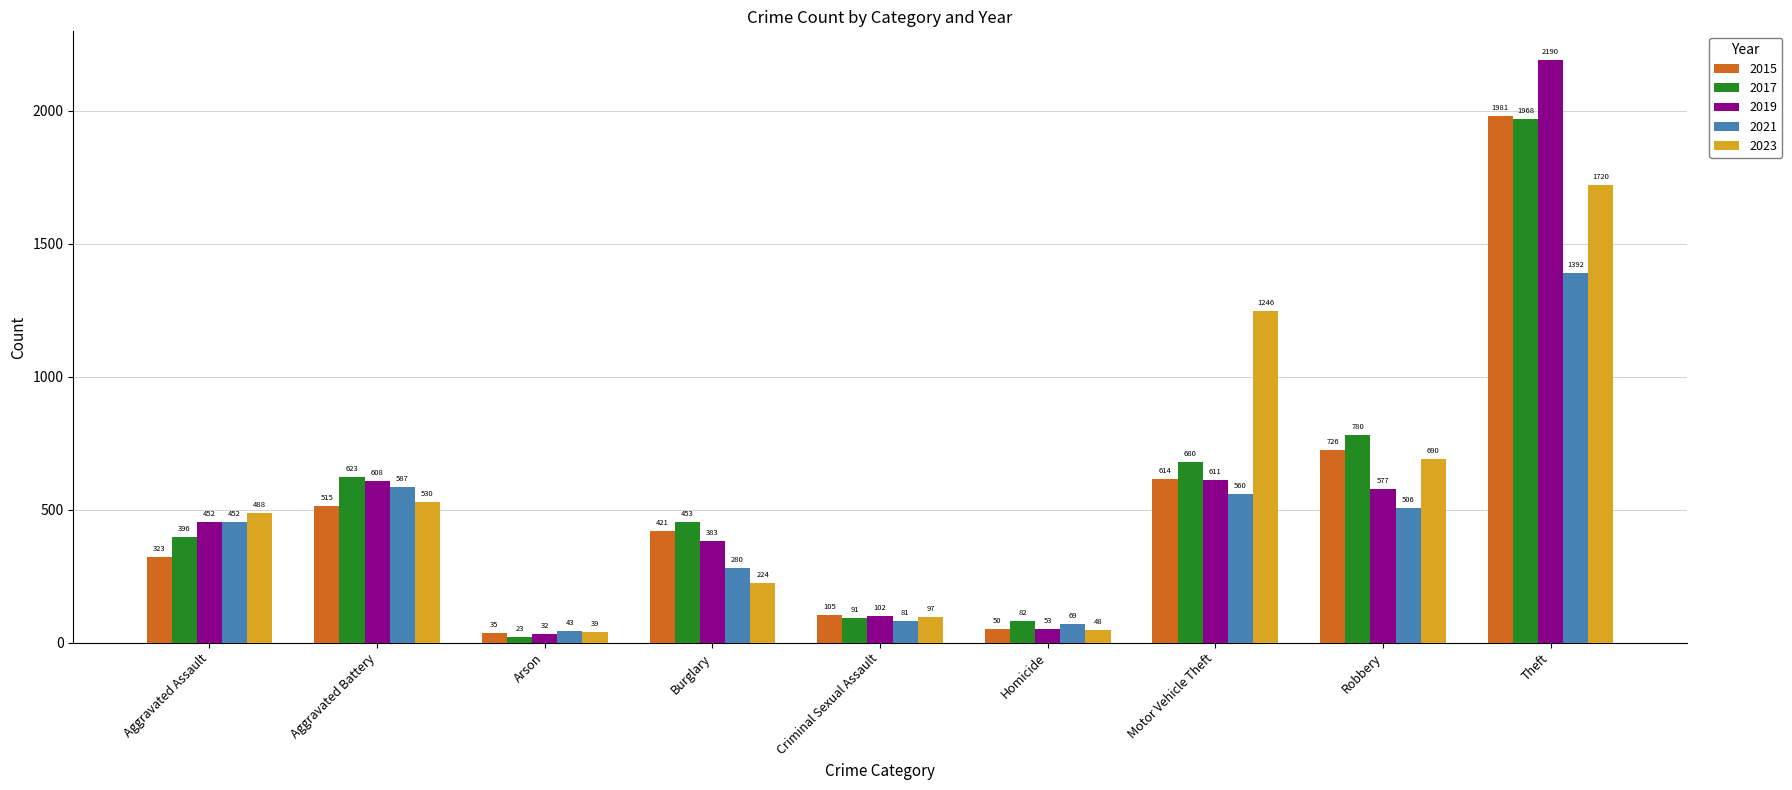

What is the sum of all 2015 values?

4770